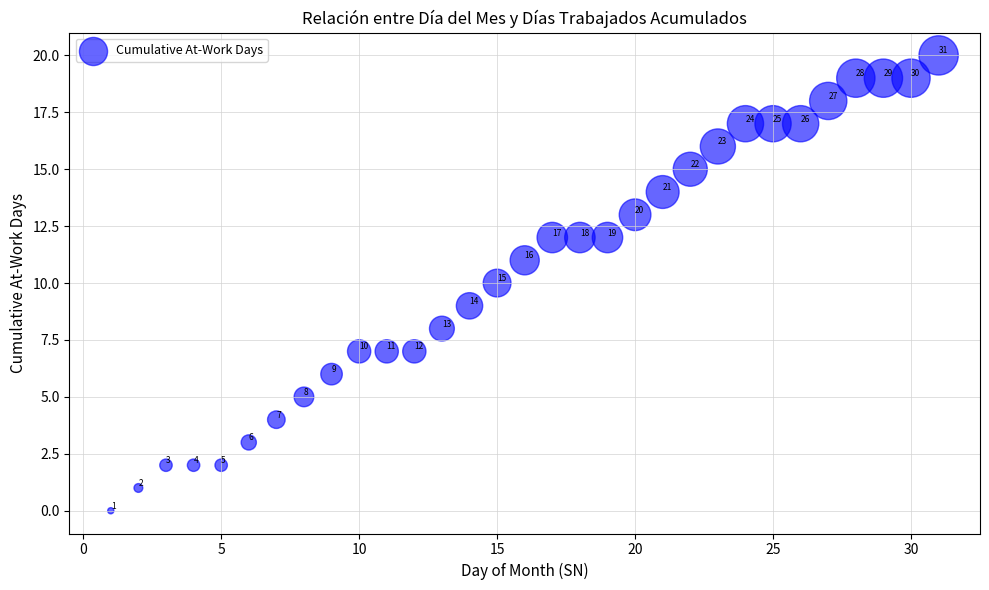

What Y value in the scatter plot is closest to 10?

10